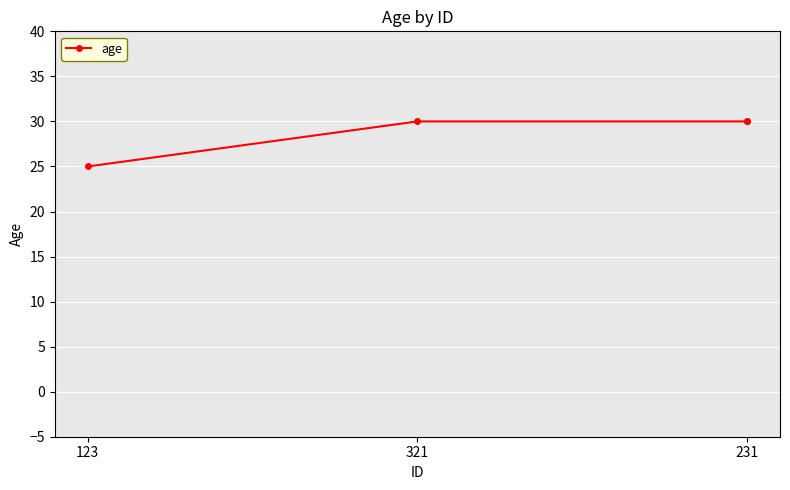

True or false: the data shows 7 at 231.

False